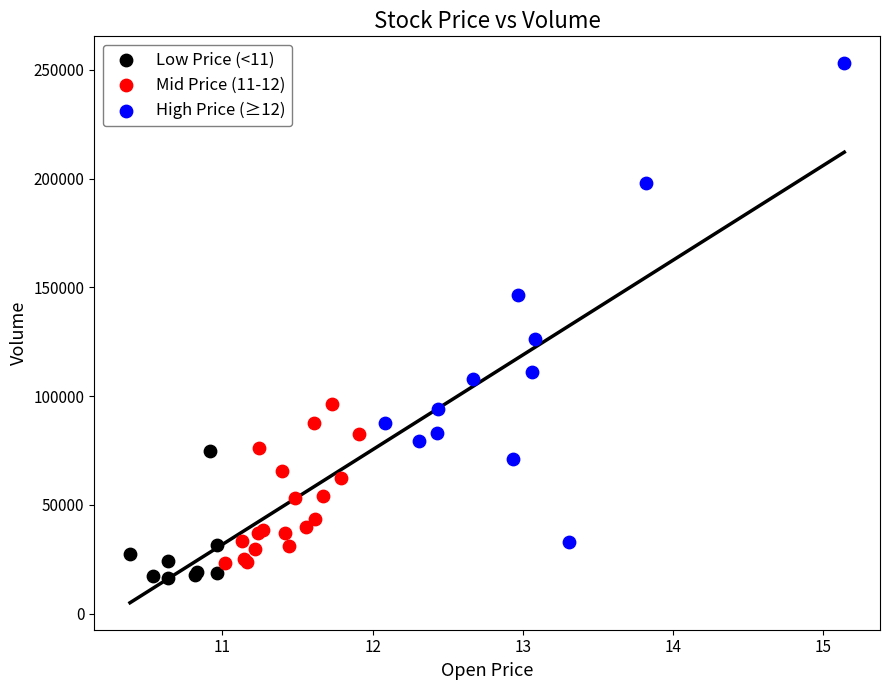

Which series reaches the maximum Y coordinate?

High Price (≥12)